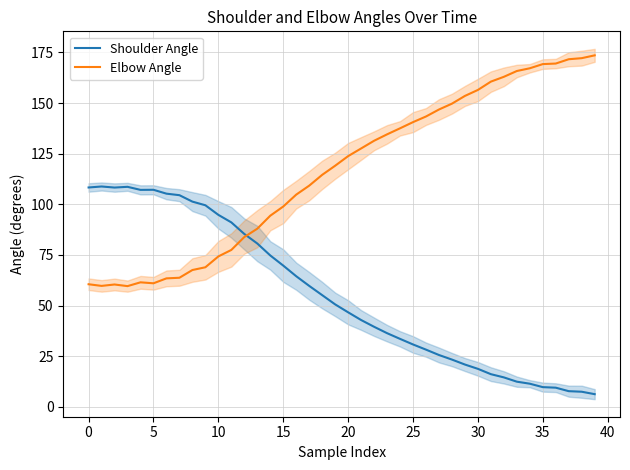

True or false: Shoulder Angle has more than 1 interior local peaks.

True